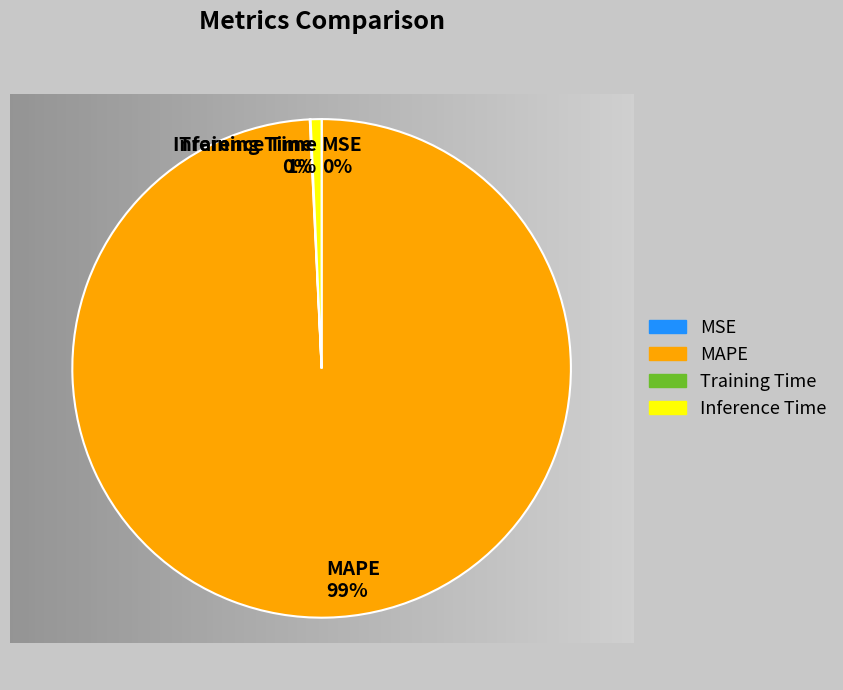

Which category has the smallest portion of the pie?

MSE